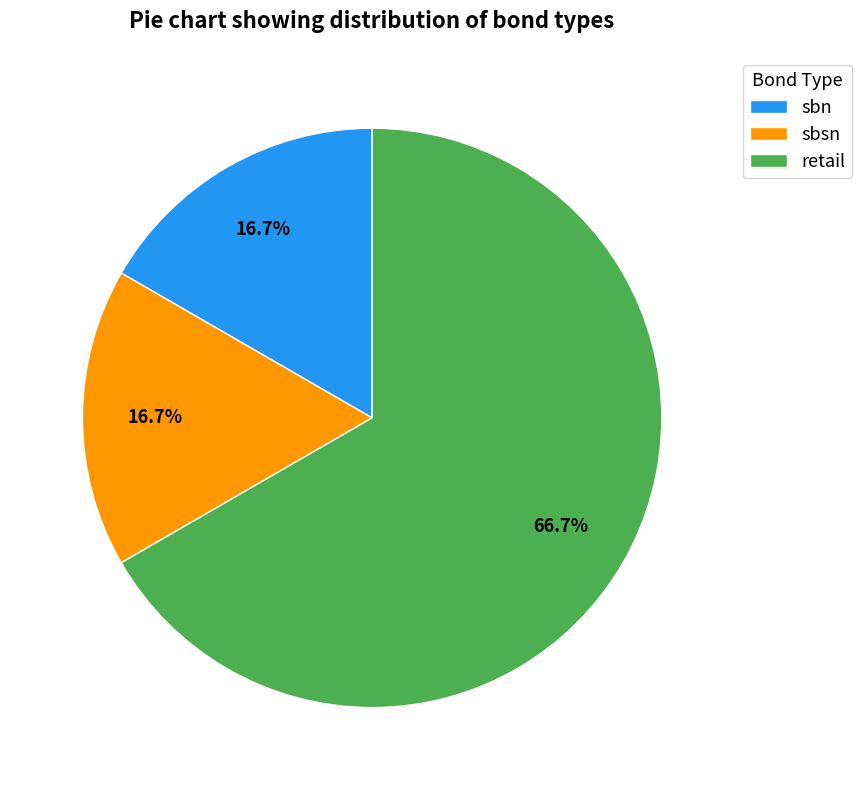

Which slice is the largest?

retail